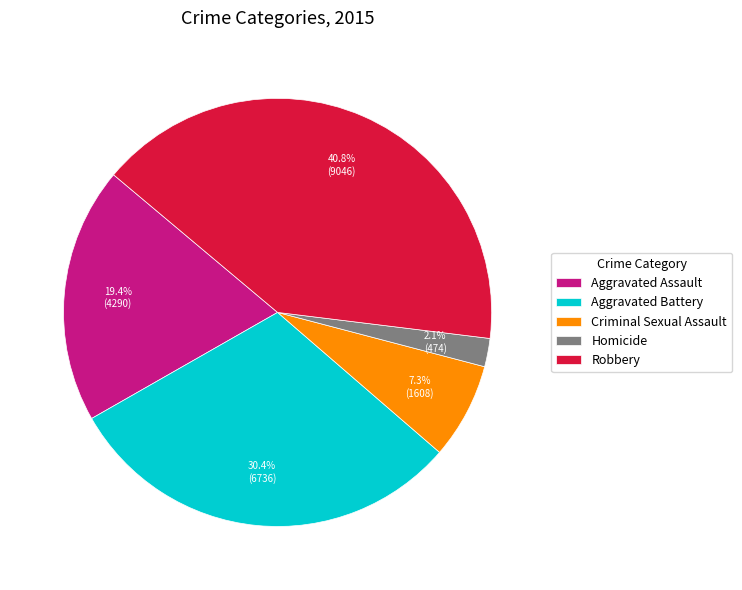

How many segments does this pie chart have?

5